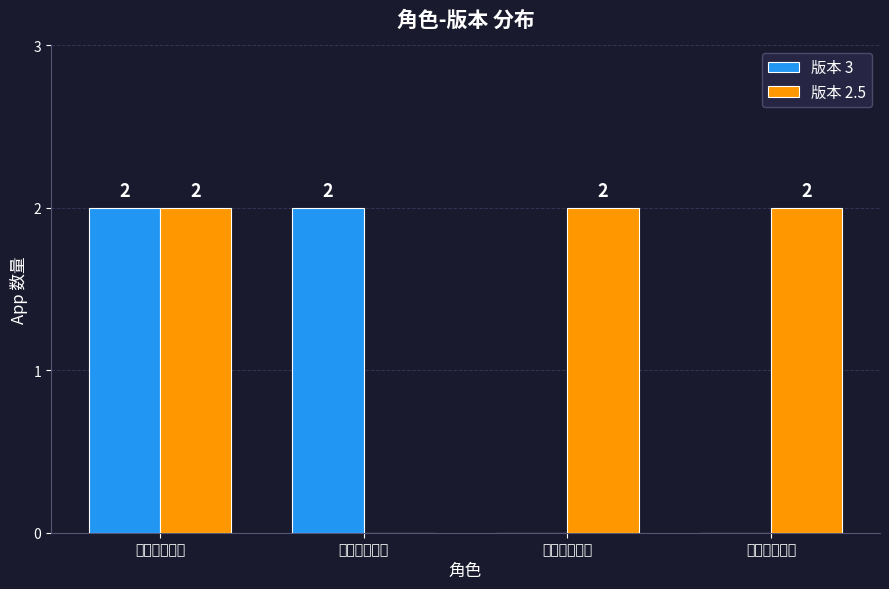

What is the approximate value of 版本 2.5 at 货超多承运端?

2